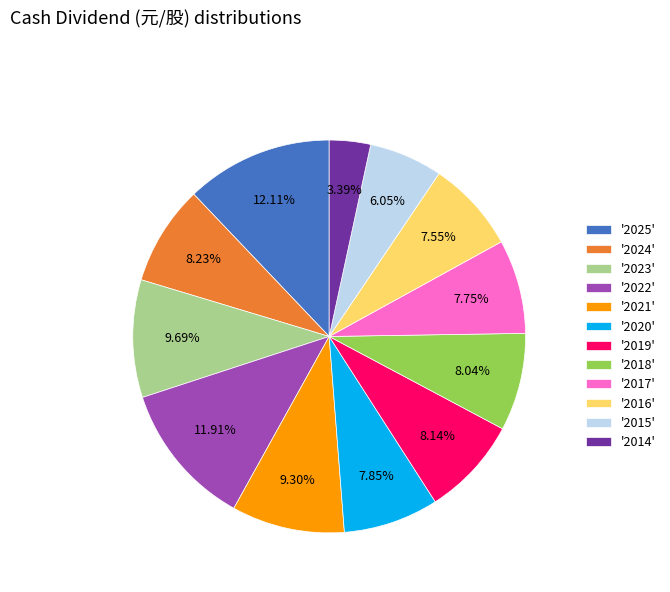

Is there any slice that represents more than half of the pie?

No